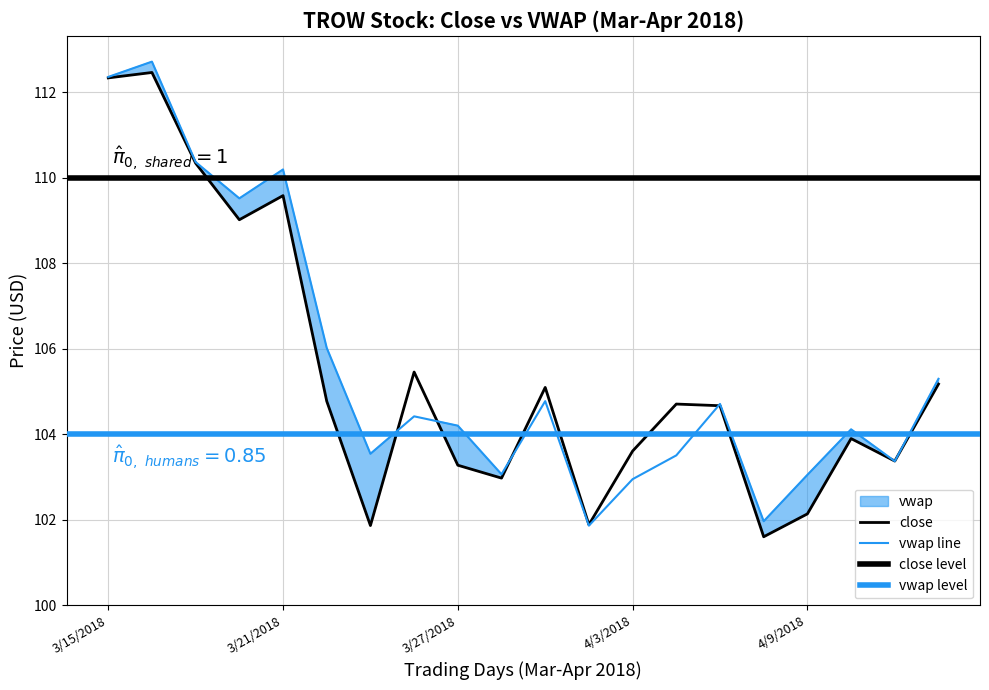

Is this an area chart (filled region under the line)?

No